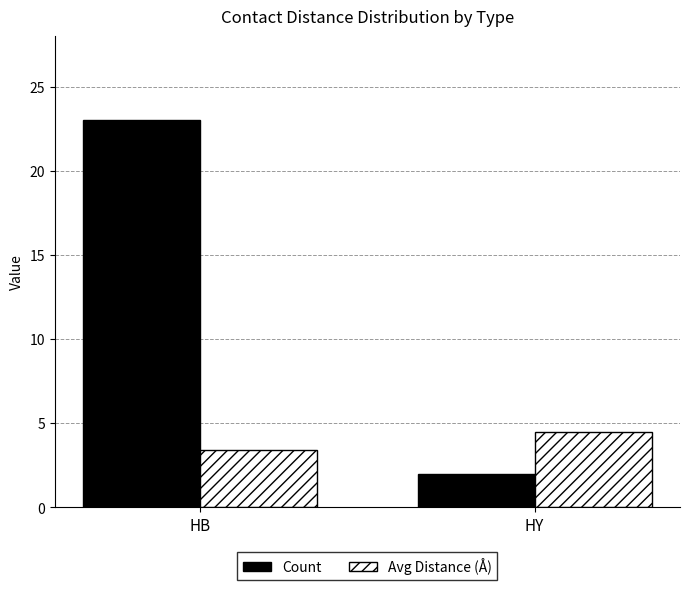

What is the difference between the maximum and minimum values in the Count series?

21.0